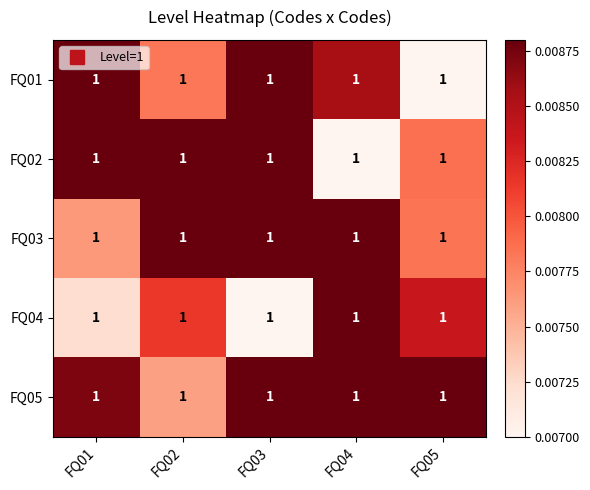

At which category is the sum across all series the highest?

FQ03